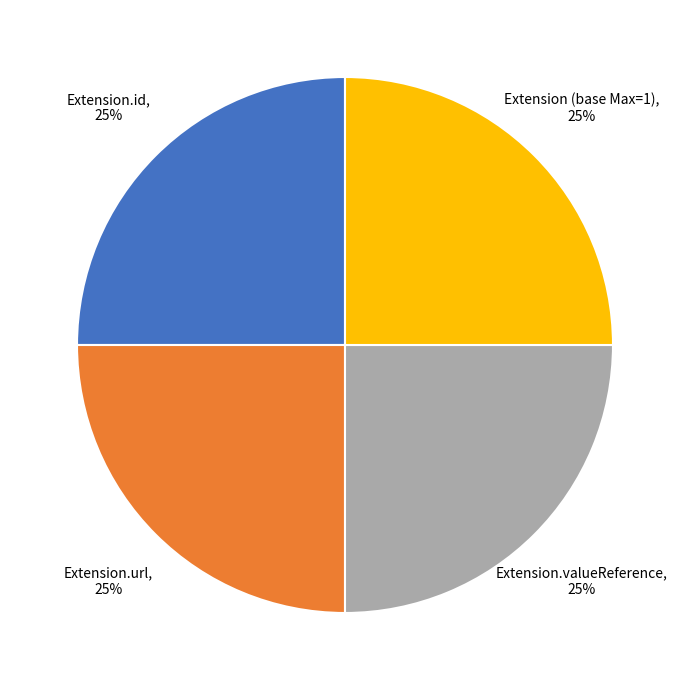

Is there a majority slice in this chart?

No